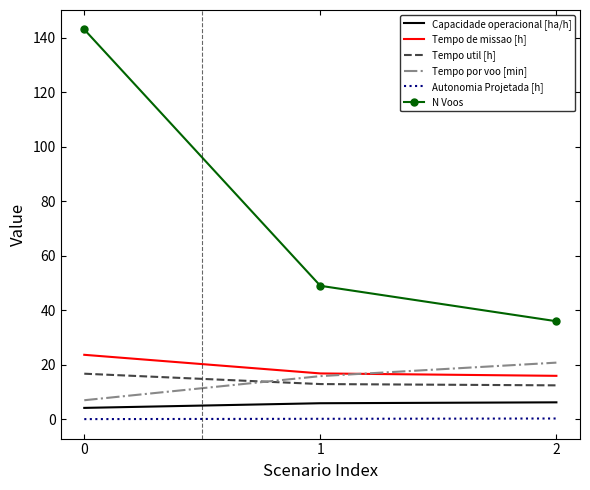

Rank the series by their maximum value, from highest to lowest.

N Voos, Tempo de missao [h], Tempo por voo [min], Tempo util [h], Capacidade operacional [ha/h], Autonomia Projetada [h]